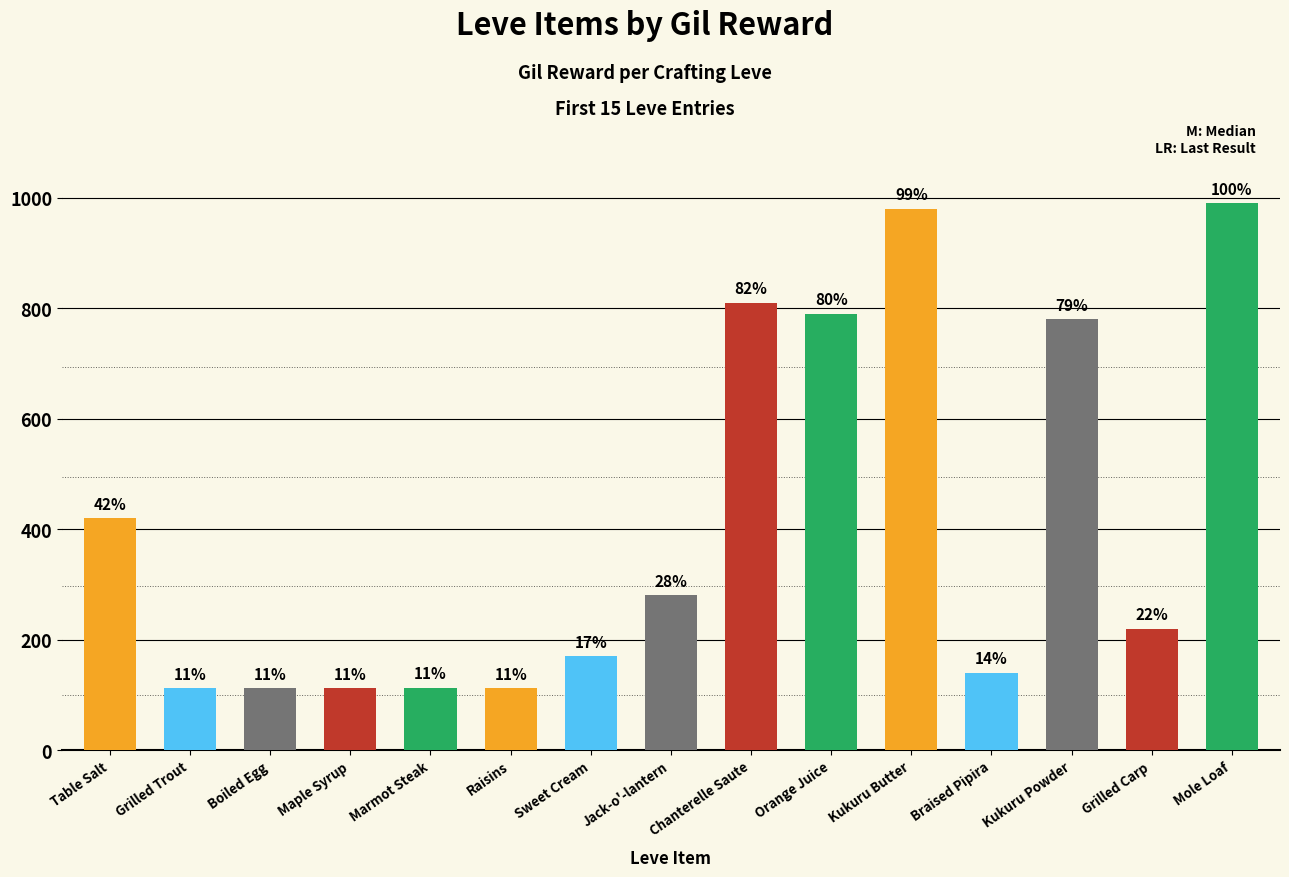

How many bars are there in total?

15